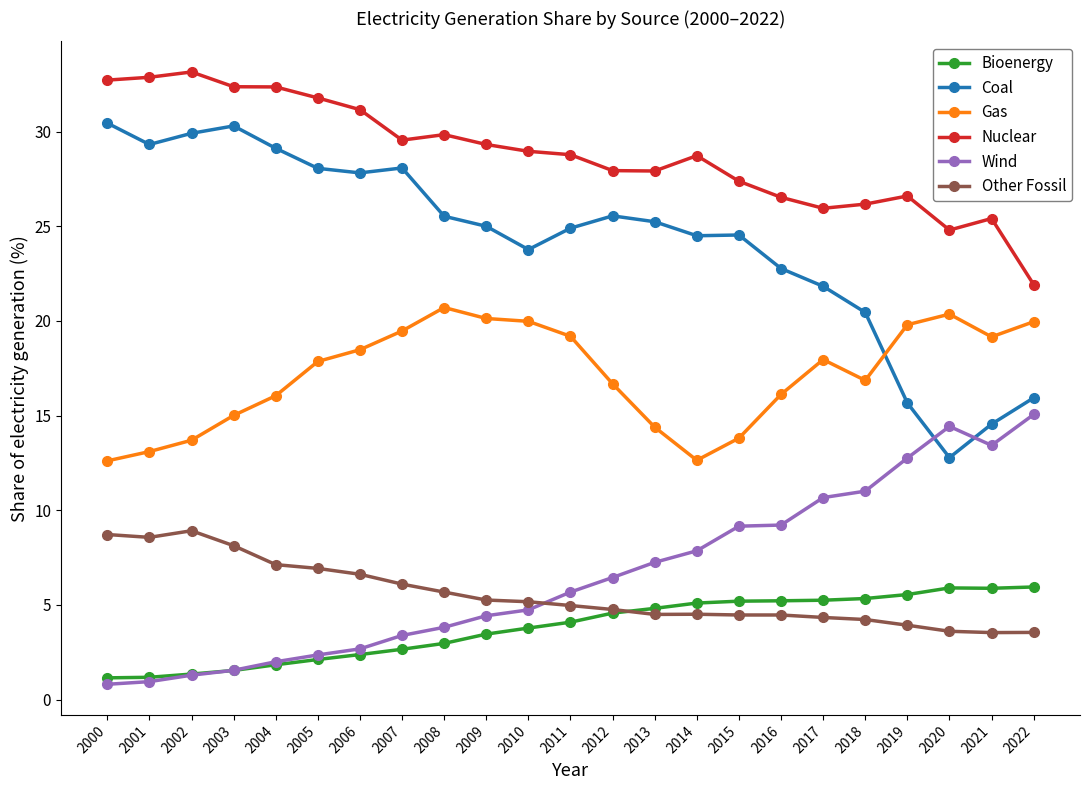

What is the value of the Bioenergy point at the 3rd from the left?

1.4